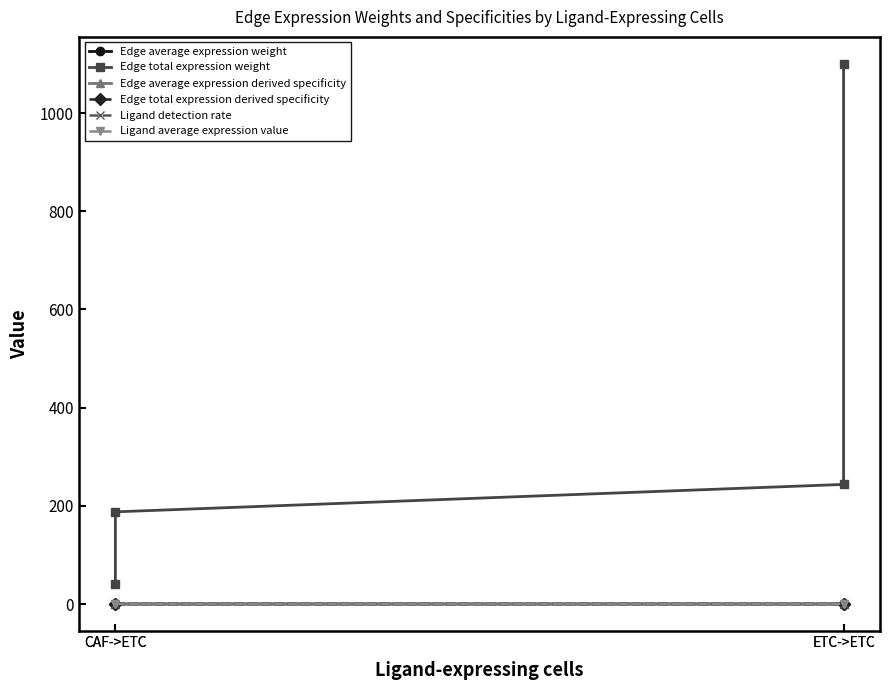

Reading left to right, extract all data points from this chart.

Edge average expression weight: 0.0	0.0	0.0	0.0
Edge total expression weight: 41.6	187.7	243.6	1100.1
Edge average expression derived specificity: 0.1	0.2	0.3	0.4
Edge total expression derived specificity: 0.0	0.1	0.2	0.7
Ligand detection rate: 0.0	0.0	0.1	0.1
Ligand average expression value: 0.1	0.1	0.2	0.2